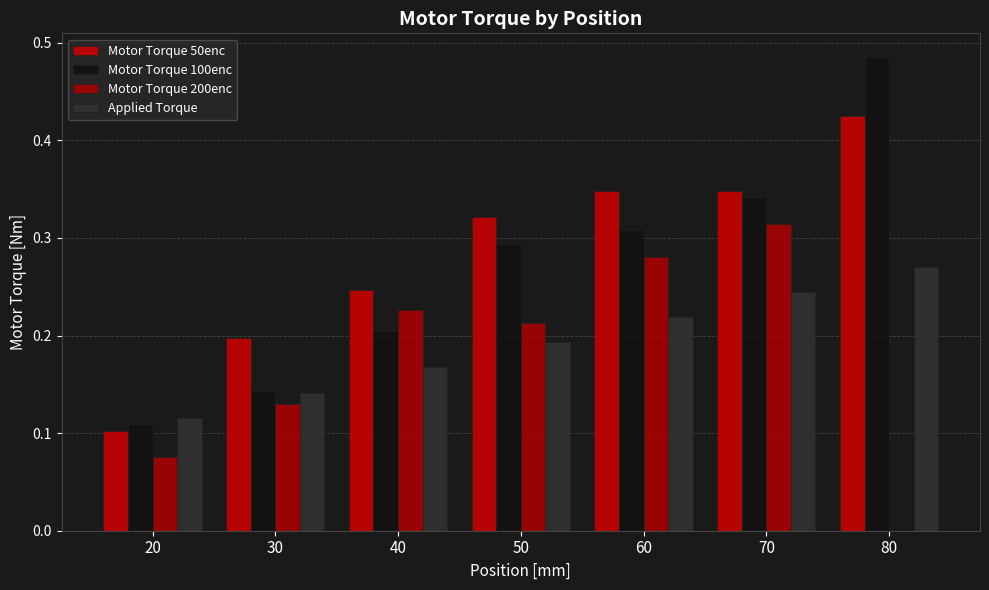

Which series has the largest total across all categories?

Motor Torque 50enc